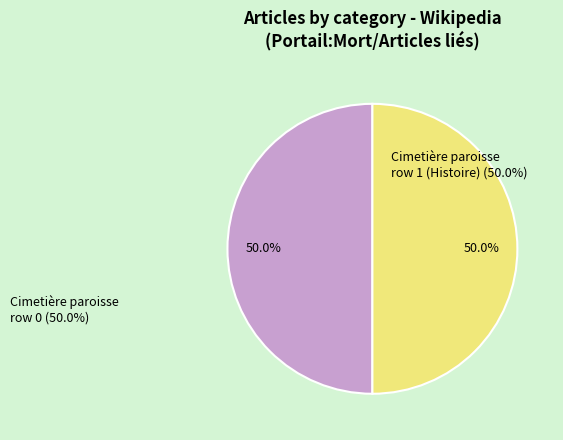

Approximately how many times larger is the value at Cimetière paroisse row 1 (Histoire) compared to Cimetière paroisse row 0?

1.0